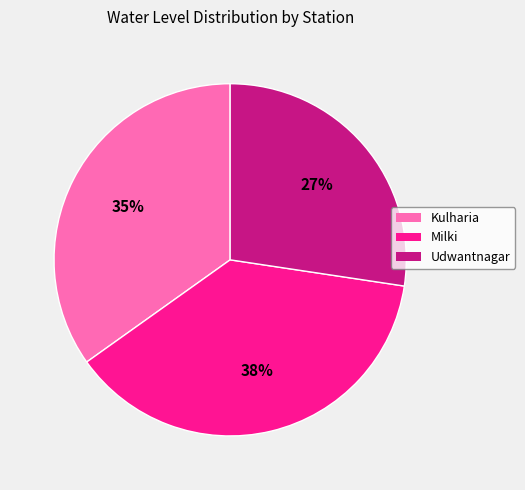

Is it true that Milki is 44% of the pie?

False